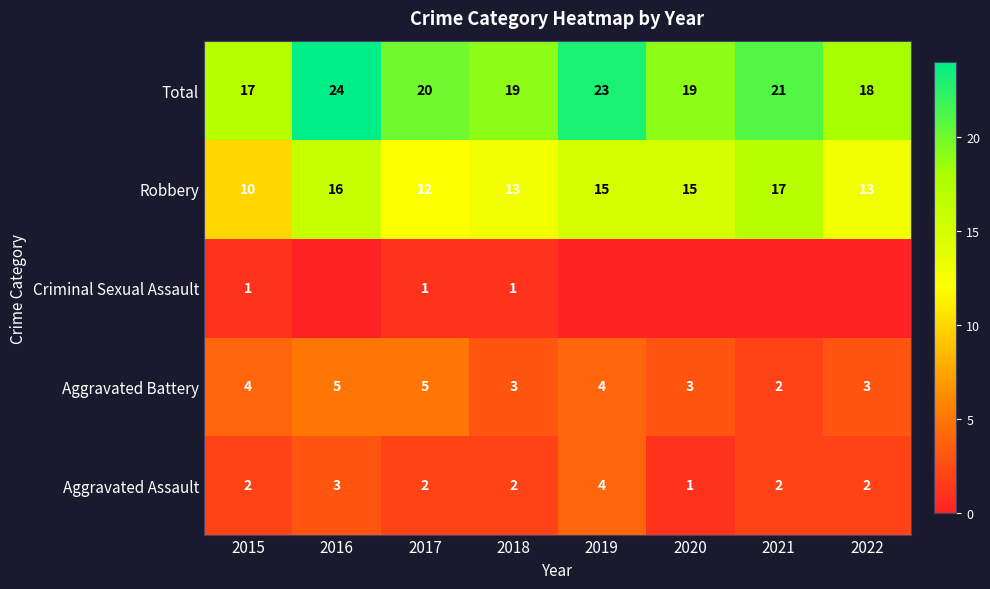

What is the approximate value of Total at 2020?

19